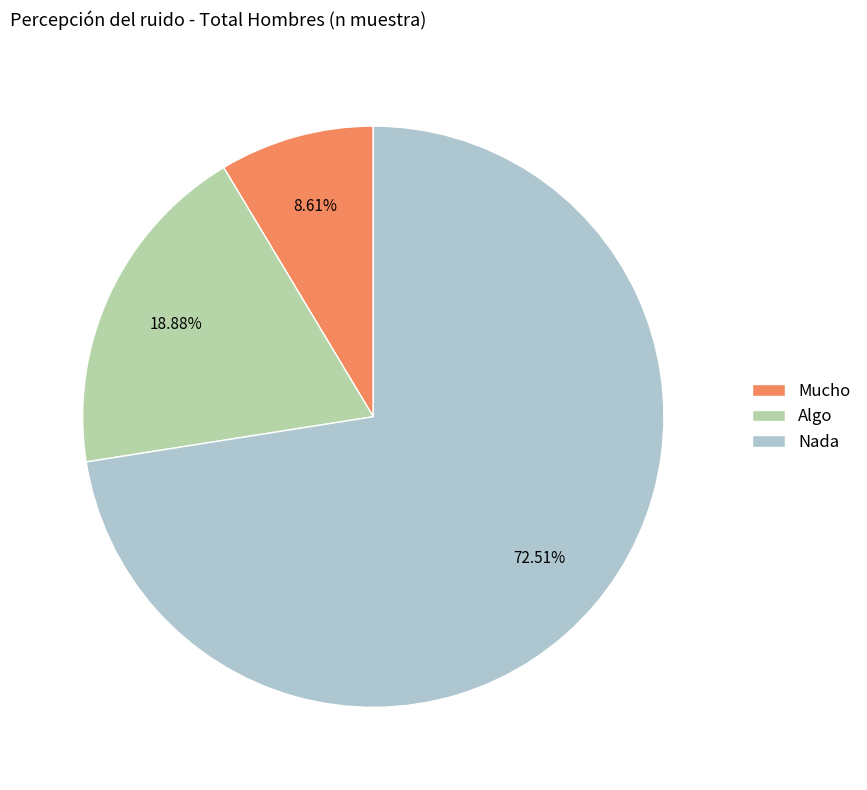

Combined, what portion of the pie is Nada and Algo?

91.4%